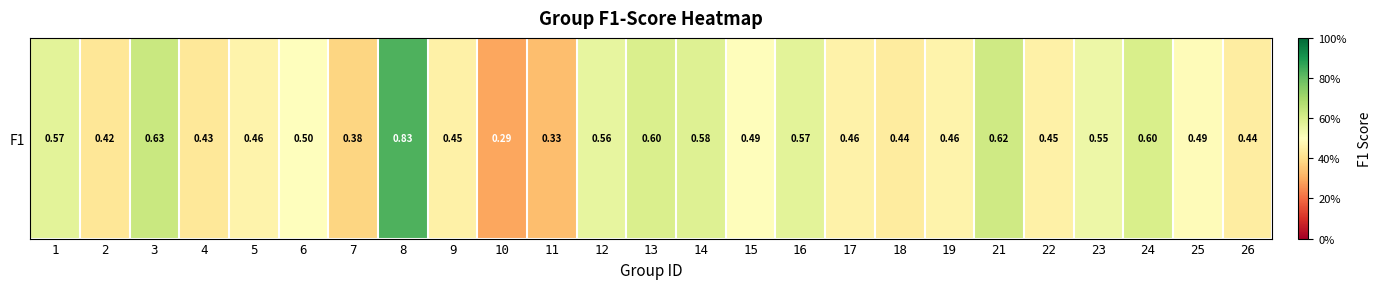

How many distinct data groups are displayed?

1